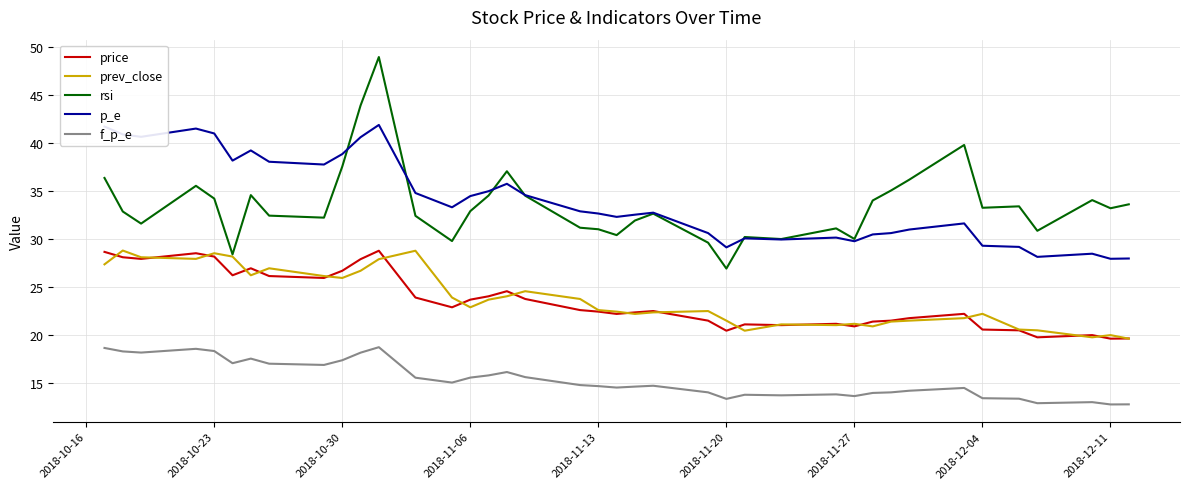

True or false: p_e and price intersect in this chart.

False